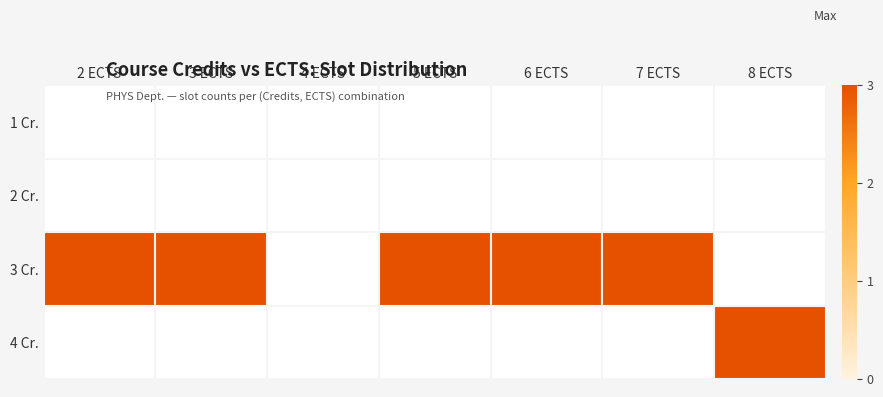

List the series in order of their peak value, lowest first.

1 Cr., 2 Cr., 3 Cr., 4 Cr.